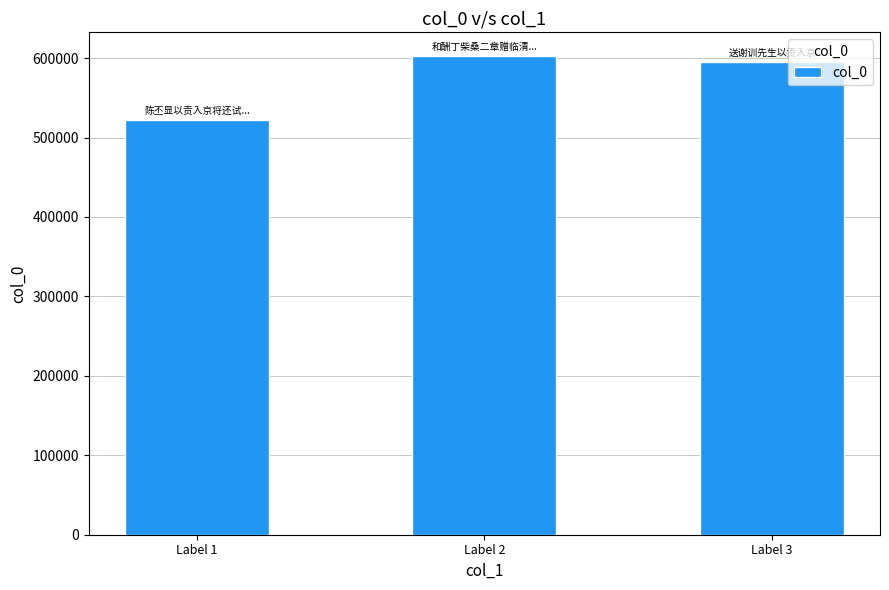

What is the smallest value displayed?

522029